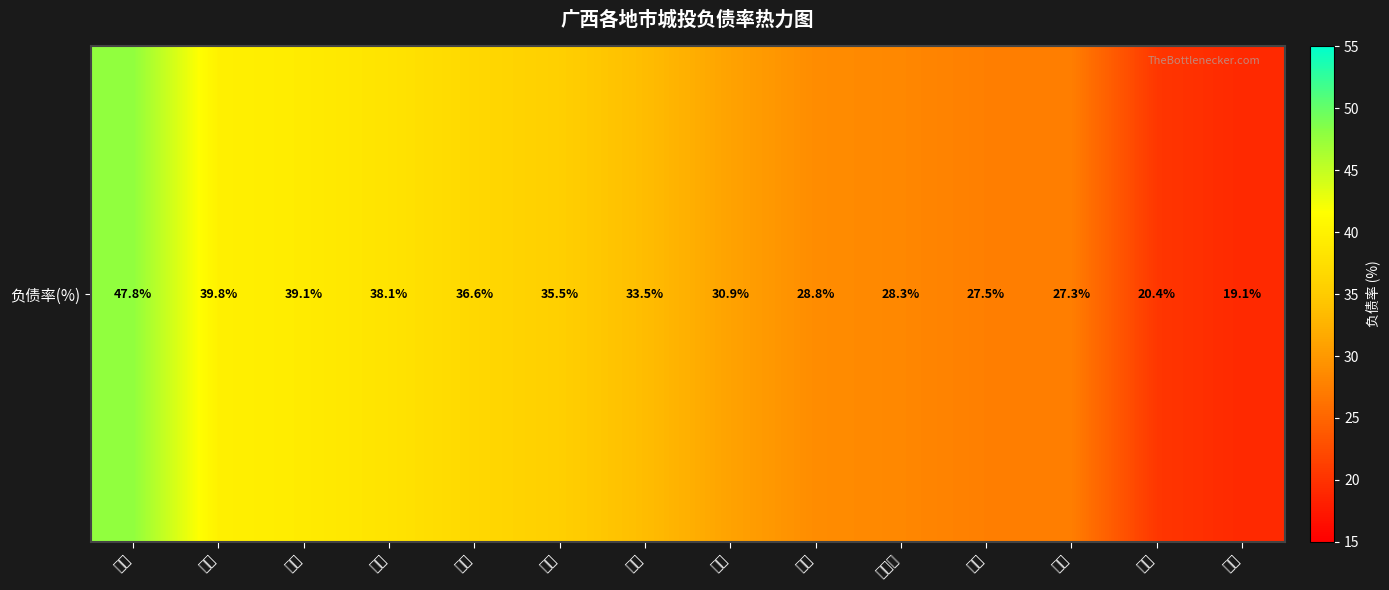

List the labels in order of value, largest first.

来宾, 河池, 贺州, 崇左, 梧州, 百色, 桂林, 钦州, 柳州, 防城港, 玉林, 南宁, 贵港, 北海